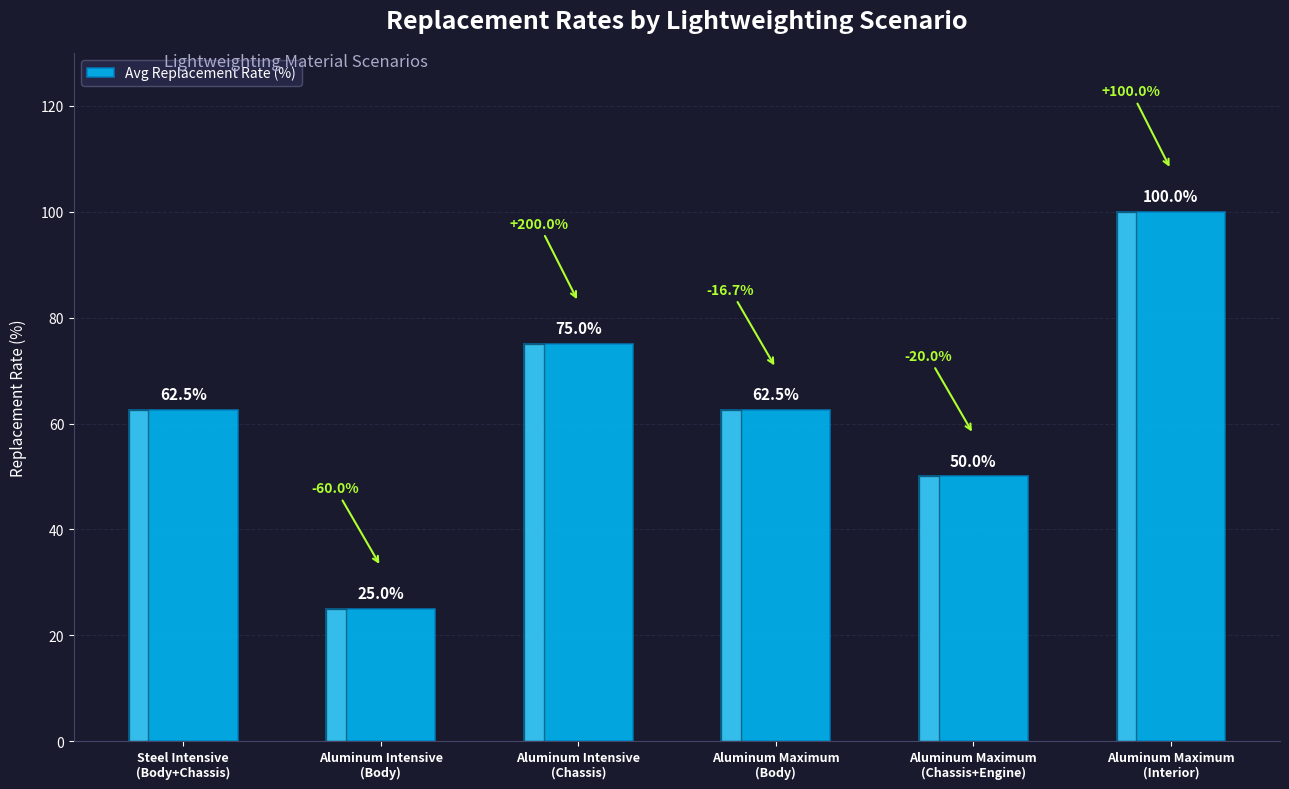

How many values are between 50 and 75?

4